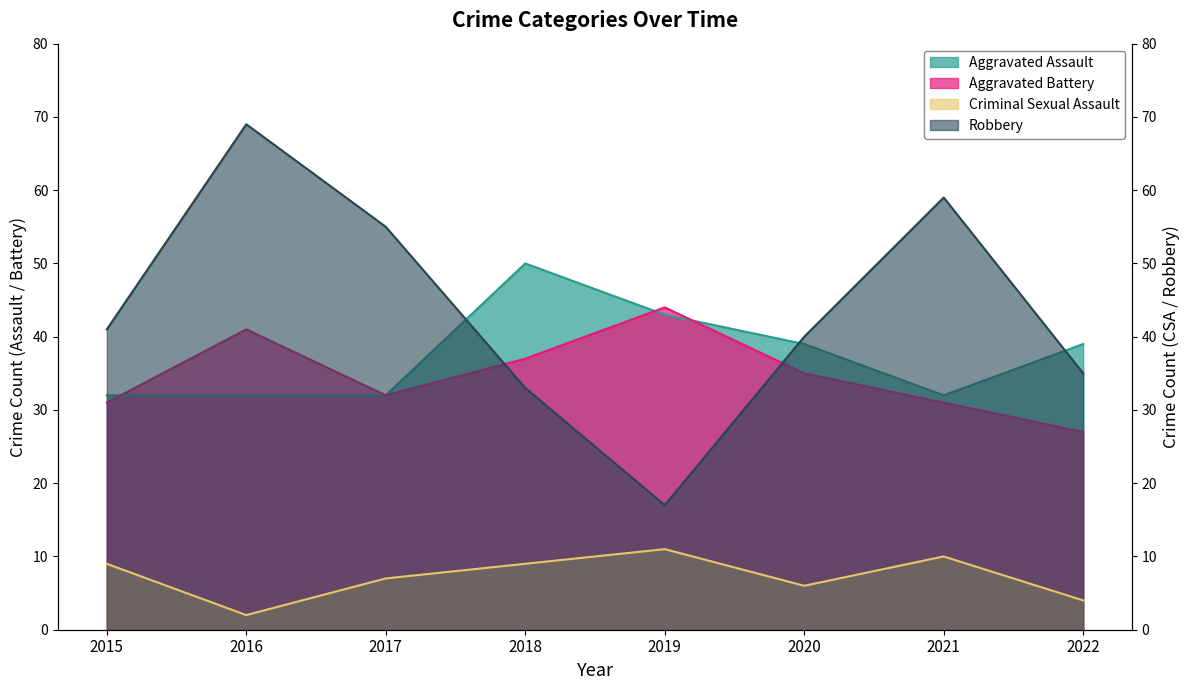

What is the sum of all Aggravated Assault values?

299